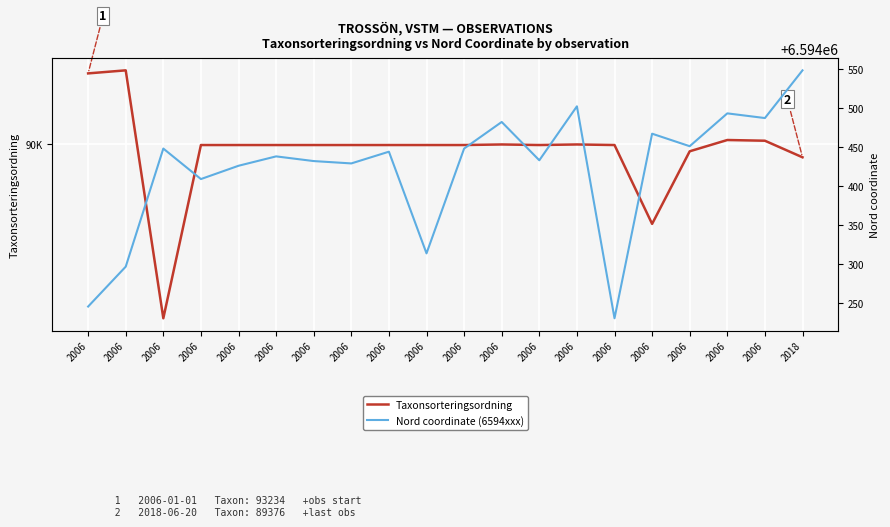

At which category does Taxonsorteringsordning reach its first local peak?

2006